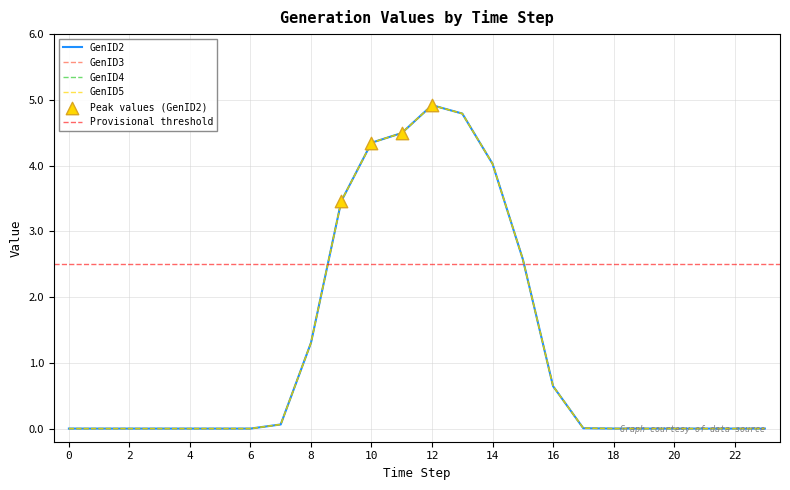

Which series has the largest total across all categories?

GenID2